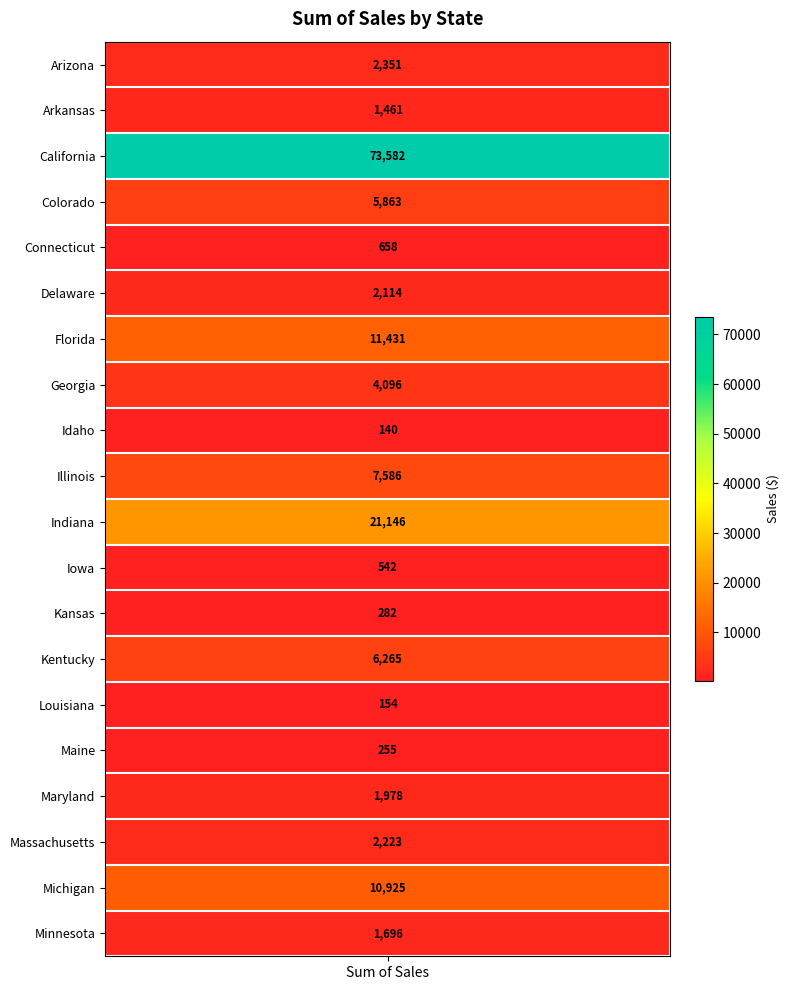

True or false: the data shows 407.7 at 12.

False